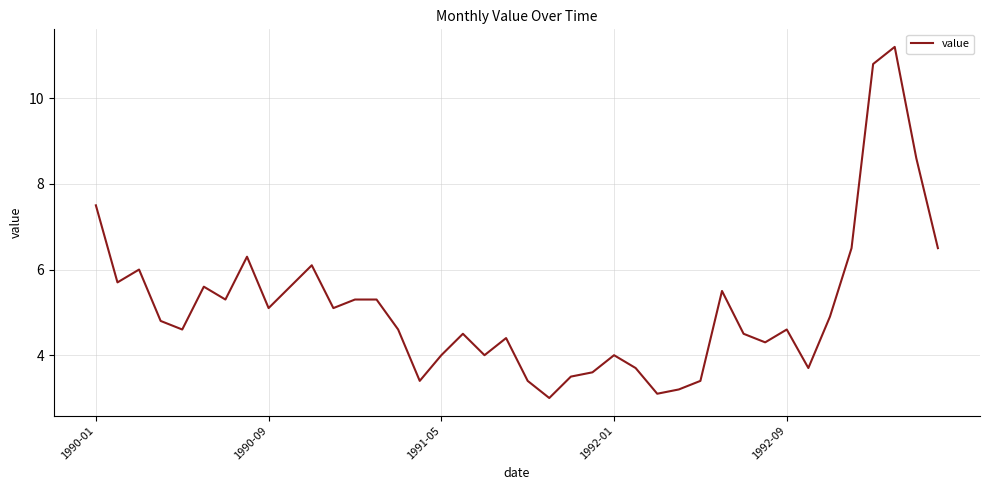

What is the smallest value displayed?

3.0